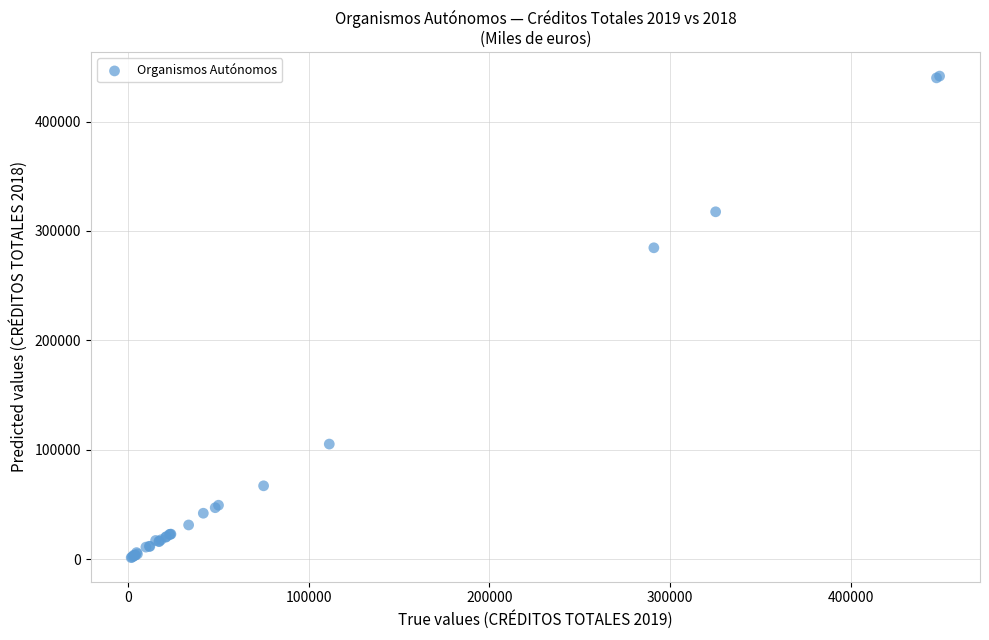

What Y value in the scatter plot is closest to 221561?

284656